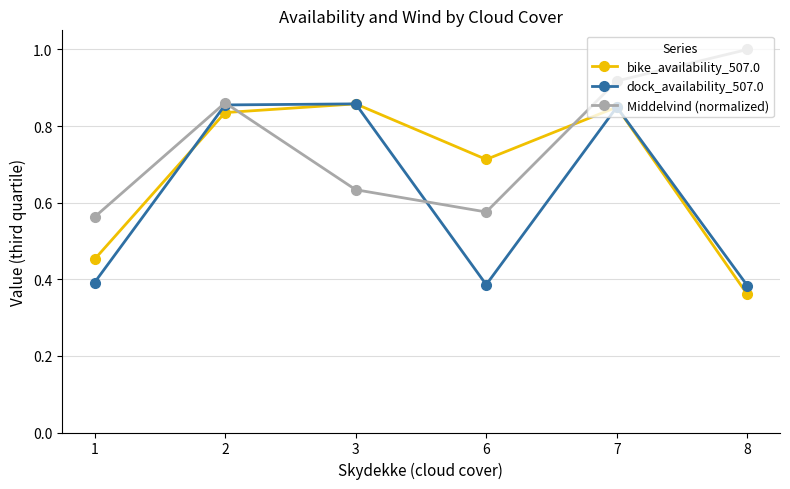

Rank the series by their average value, from lowest to highest.

dock_availability_507.0, bike_availability_507.0, Middelvind (normalized)